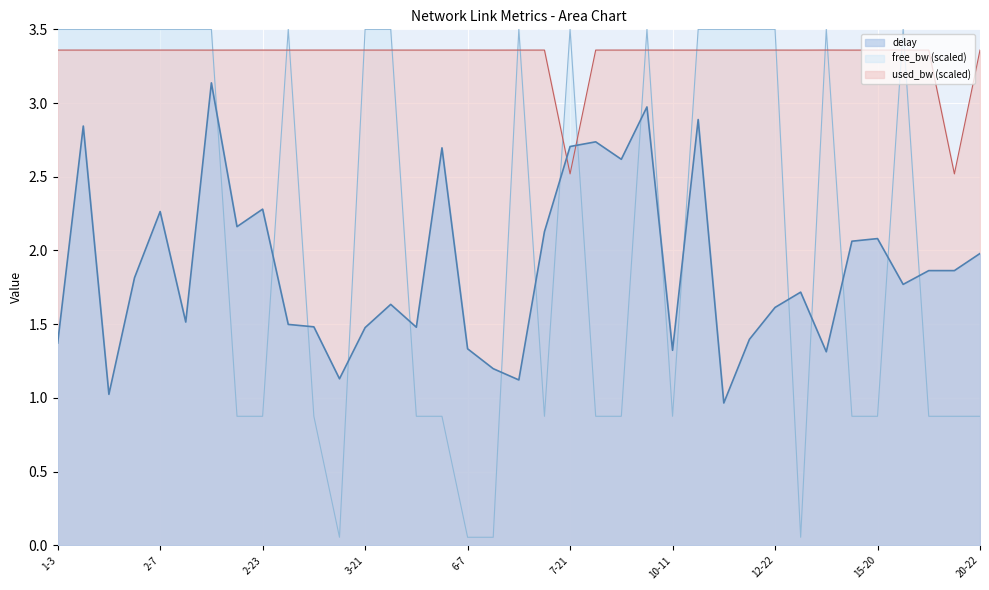

Rank the categories by used_bw value from highest to lowest.

13-17, 20-22, 1-3, 1-7, 2-4, 2-7, 2-12, 2-18, 2-23, 3-11, 3-14, 3-21, 4-16, 5-8, 5-16, 6-7, 7-17, 7-19, 8-9, 9-15, 9-16, 12-22, 15-20, 17-20, 17-23, 1-16, 2-13, 3-10, 6-19, 10-11, 10-12, 10-16, 10-17, 13-14, 13-19, 7-21, 18-21